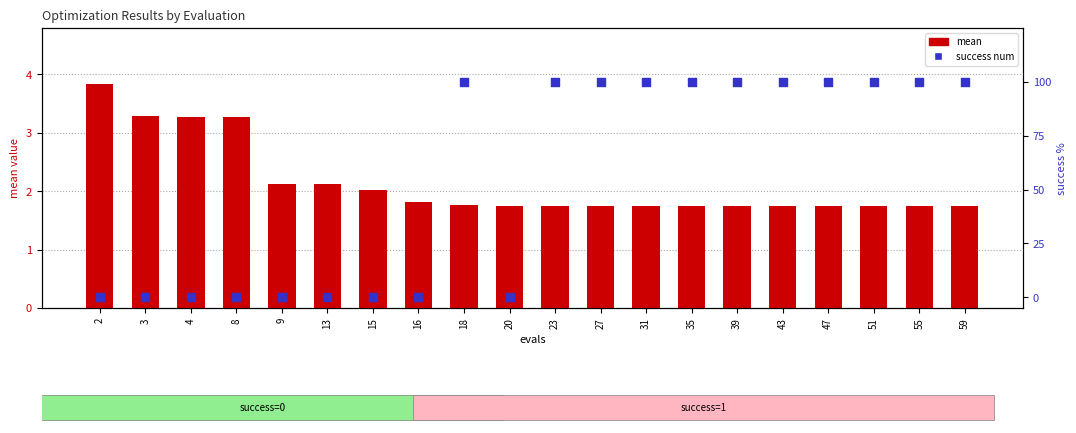

Which series has the largest total across all categories?

success num